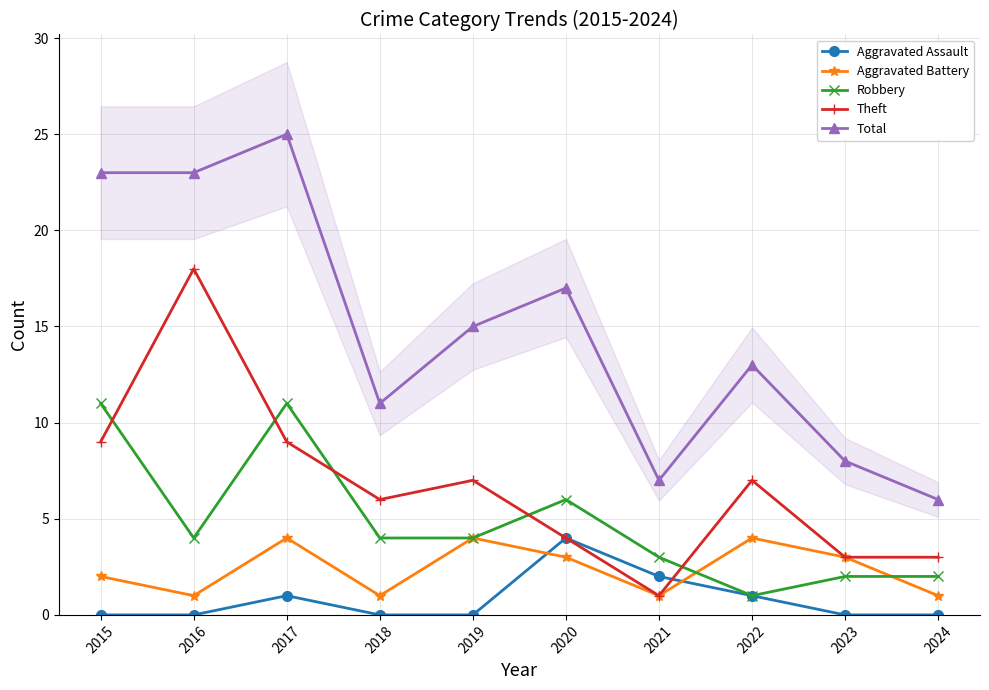

How many Aggravated Battery values are between 1 and 4?

10